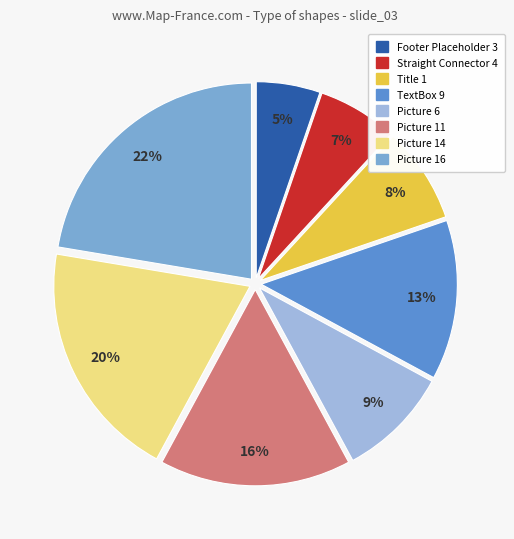

Rank the categories by value from lowest to highest.

Footer Placeholder 3, Straight Connector 4, Title 1, Picture 6, TextBox 9, Picture 11, Picture 14, Picture 16